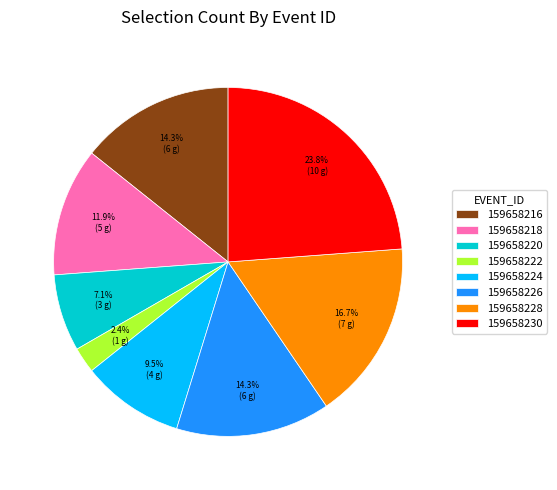

Is it true that 159658228 is 25% of the pie?

False